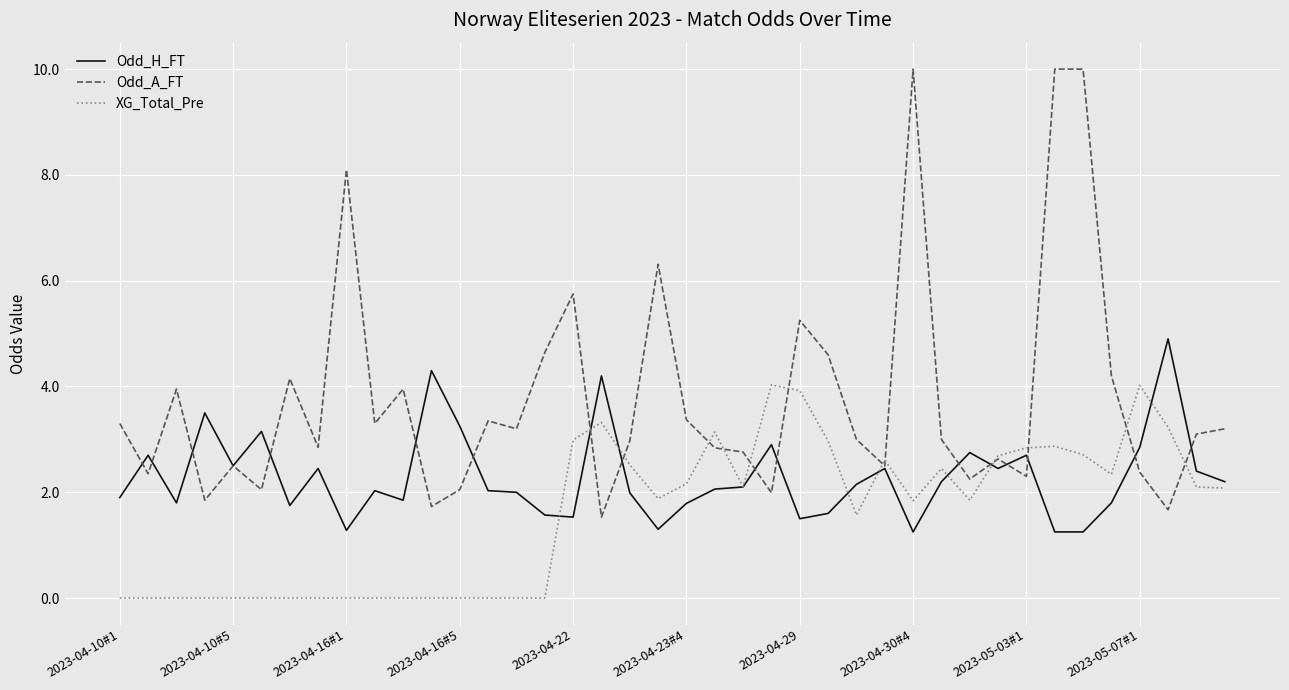

Which series ends up on top after the final intersection of Odd_A_FT and XG_Total_Pre?

Odd_A_FT